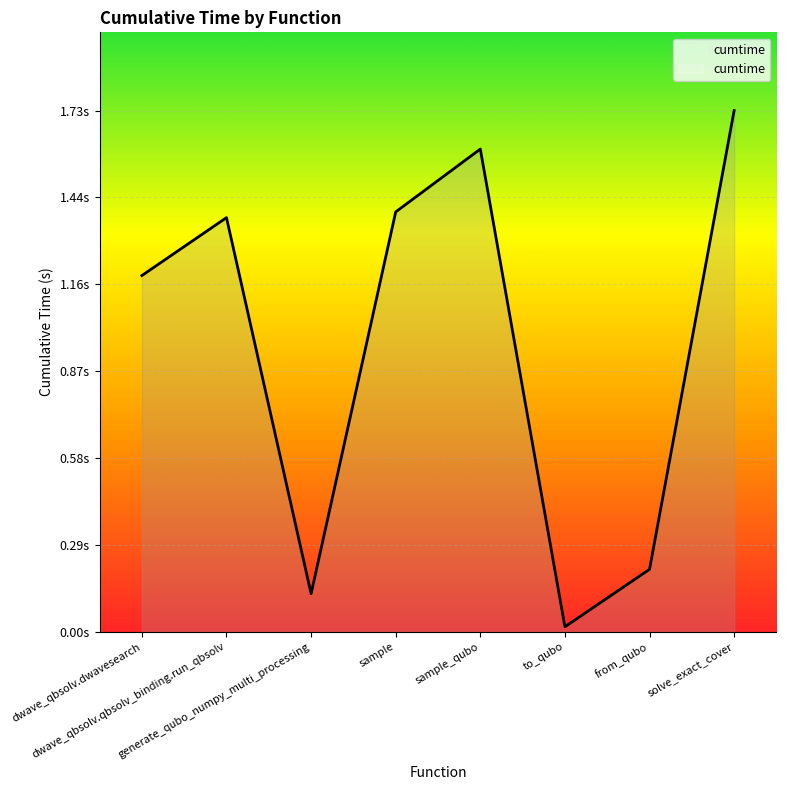

Reading left to right, what are all the values shown in this chart?

1.2	1.4	0.1	1.4	1.6	0.0	0.2	1.7